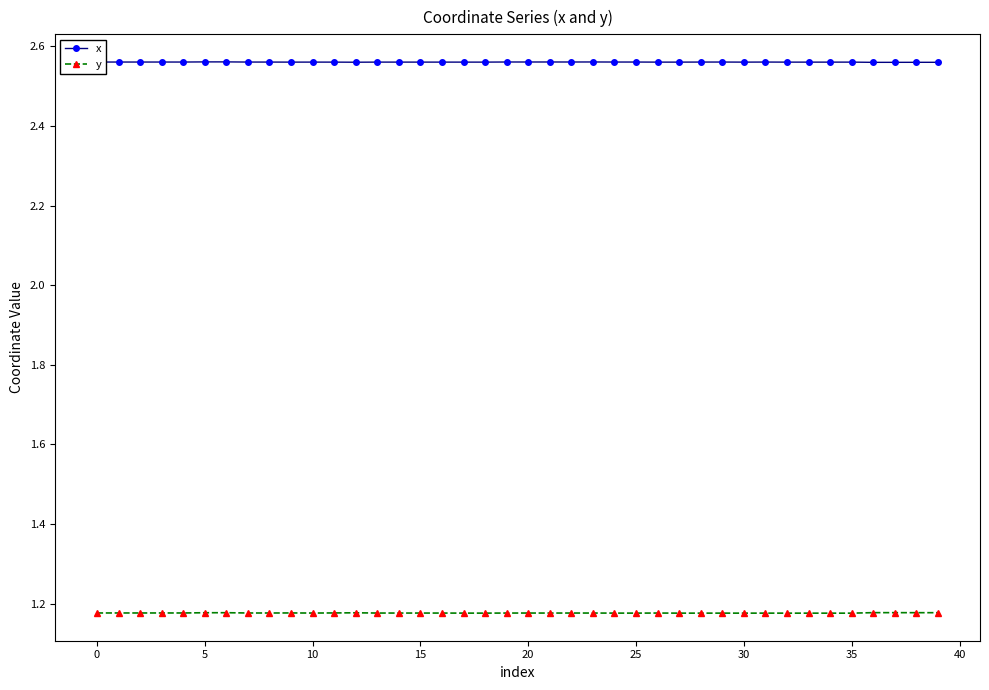

True or false: y and x cross at least once.

False